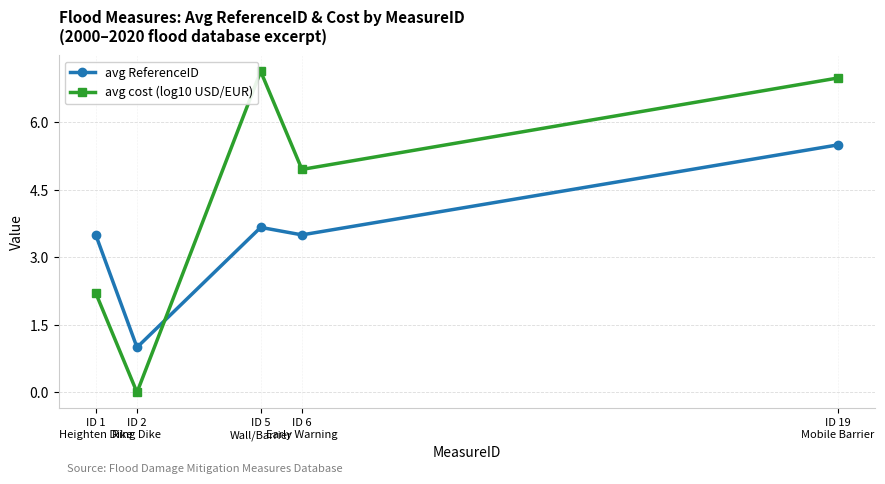

What is the label of the 2nd point from the right?

ID 6
Early Warning